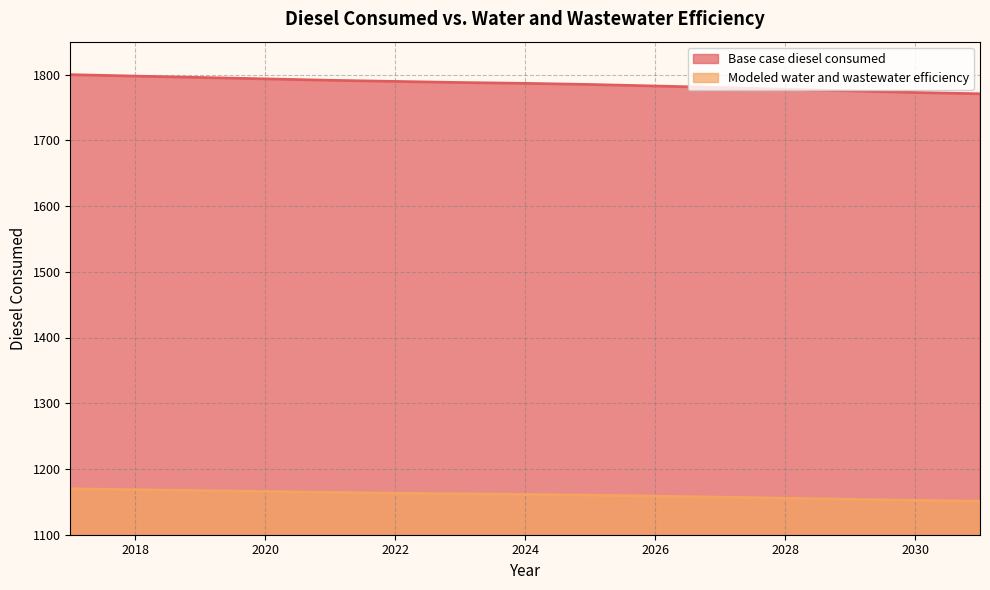

True or false: Modeled water and wastewater efficiency has a value of 1169.9 at 2017.

True